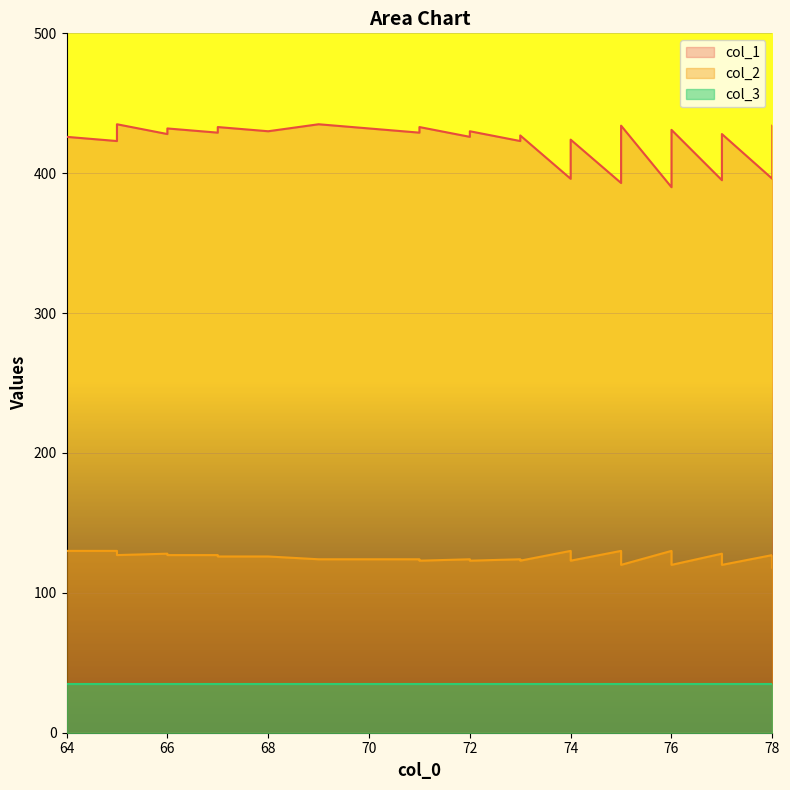

What is the difference between the maximum and minimum values in the col_1 series?

45